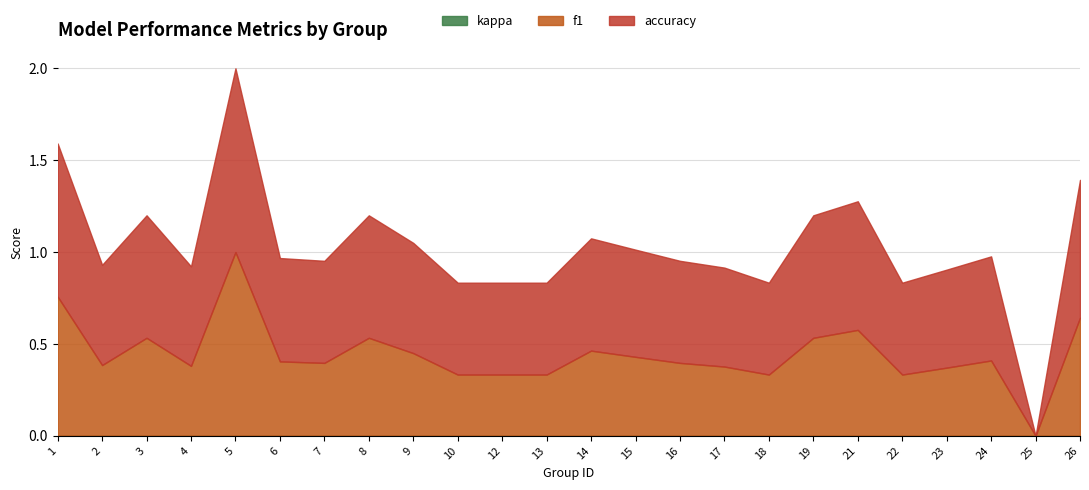

What is the difference between the maximum and minimum values in the f1 series?

1.0